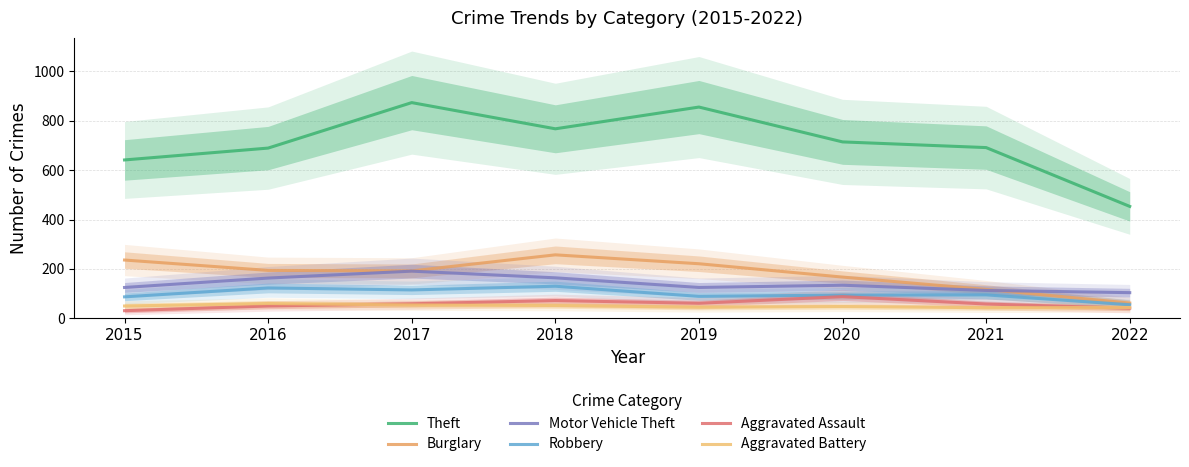

At which category does Burglary reach its first local peak?

2018